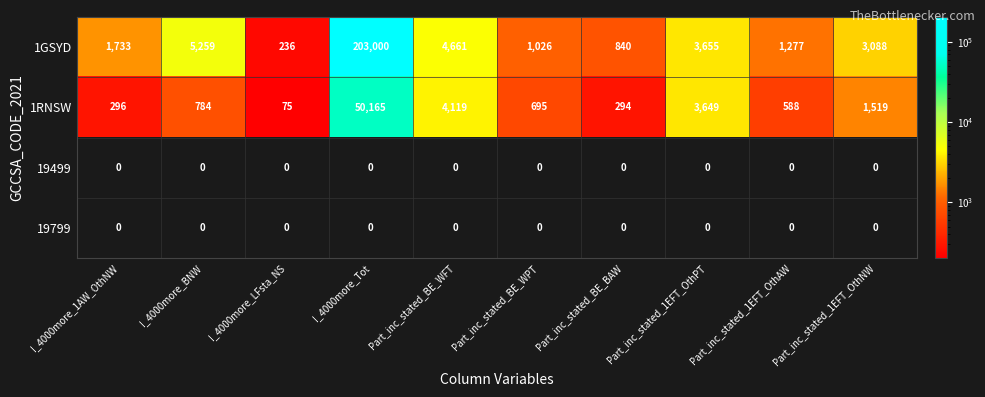

What is the greatest value displayed?

203000